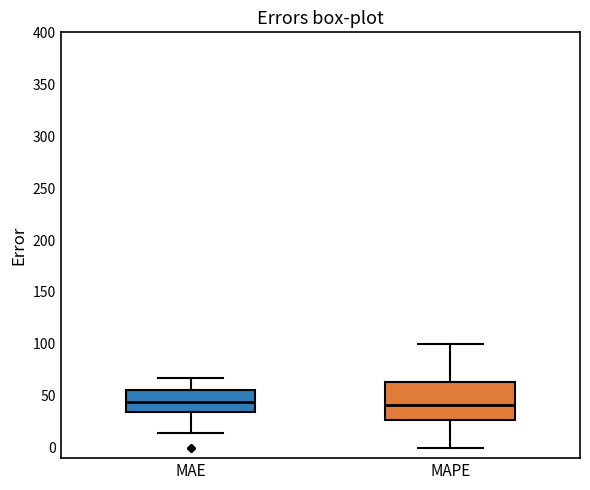

Comparing the boxes themselves (not the whiskers), which one is the tallest?

MAPE